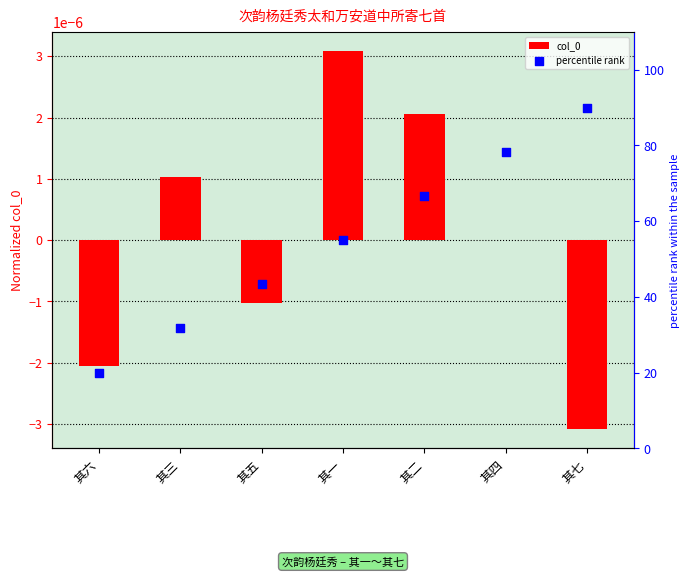

Which series has the widest spread of Y values?

percentile rank